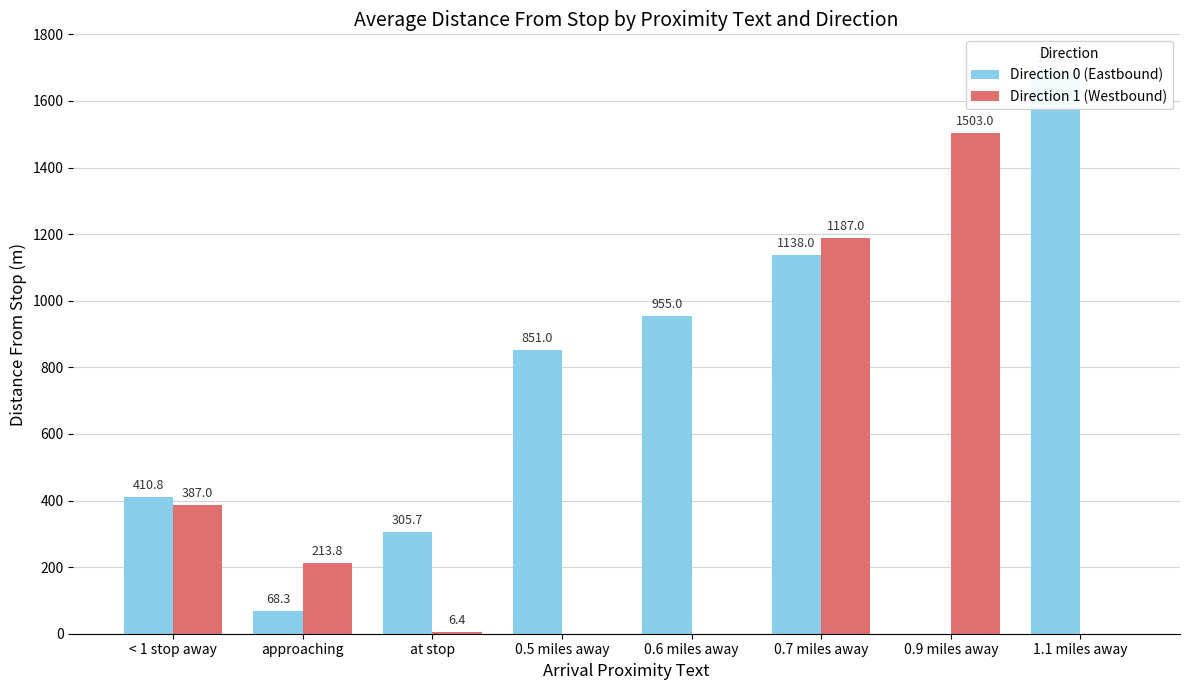

At which category does the chart reach its peak across all series?

1.1 miles away